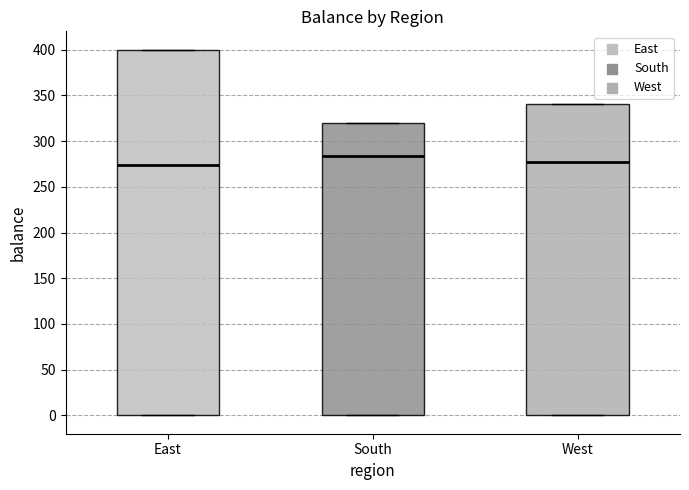

Where is the lower edge of the box for East on the y-axis? The values are not printed on the chart, so give them approximately, as read against the axis.

0